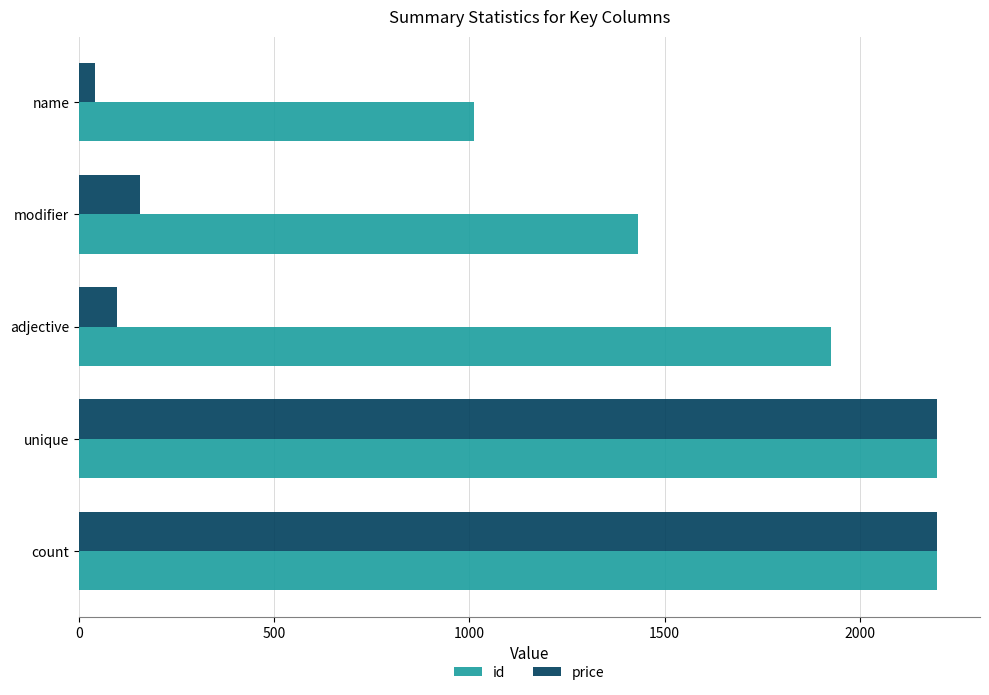

What are all the series names shown in the legend?

id, price